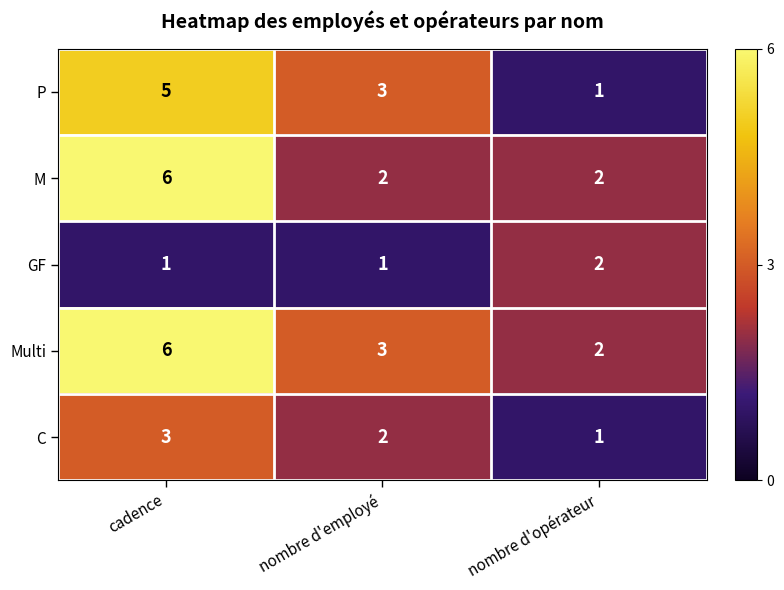

At which label is Multi closest to 4?

nombre d'employé